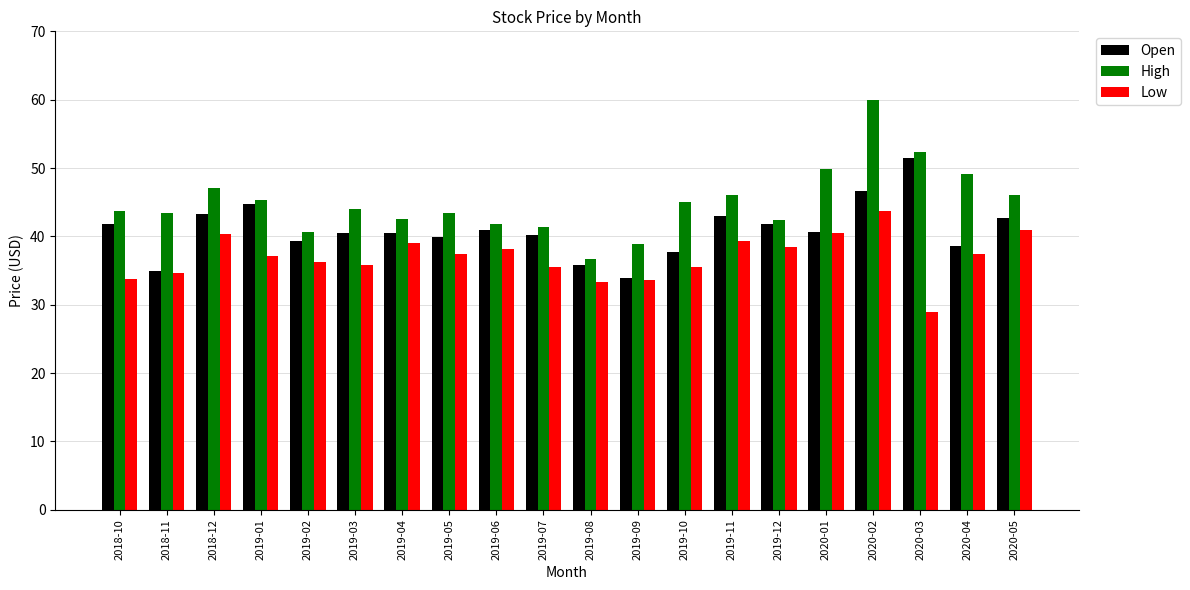

How many categories are shown in the chart?

20